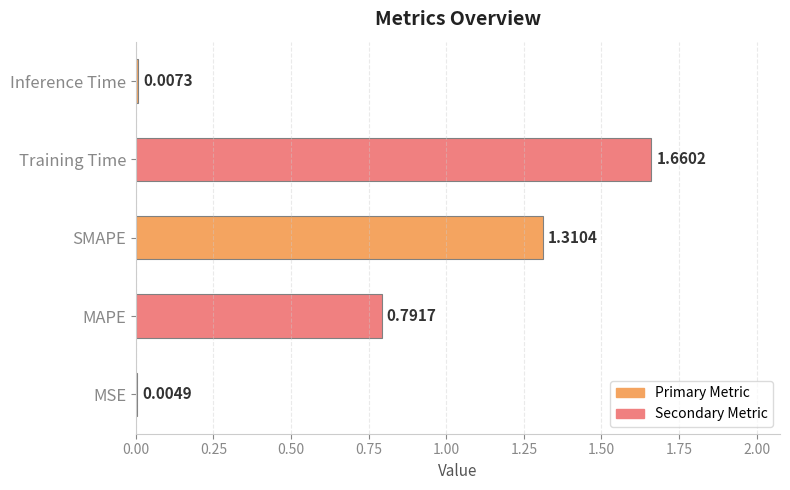

Where is the data nearest to the value 0?

MSE